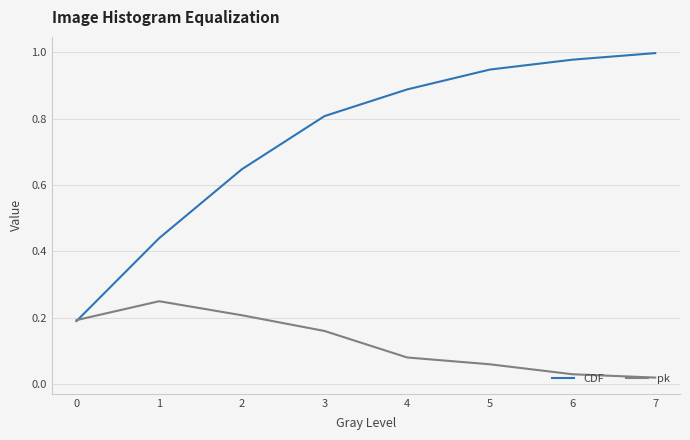

Which series has the largest total across all categories?

CDF